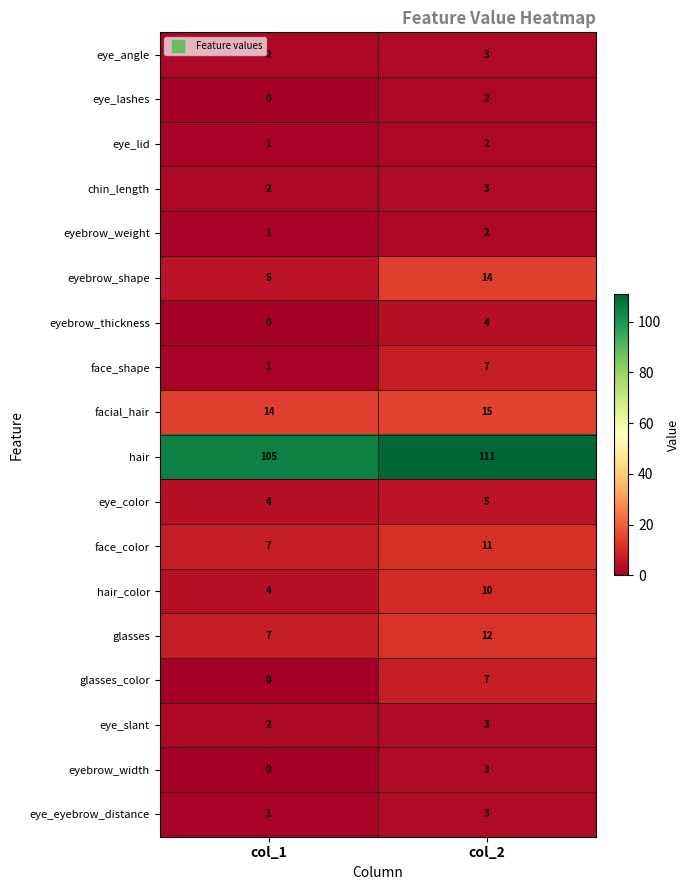

Which series changed the most between col_1 and col_2?

eyebrow_shape